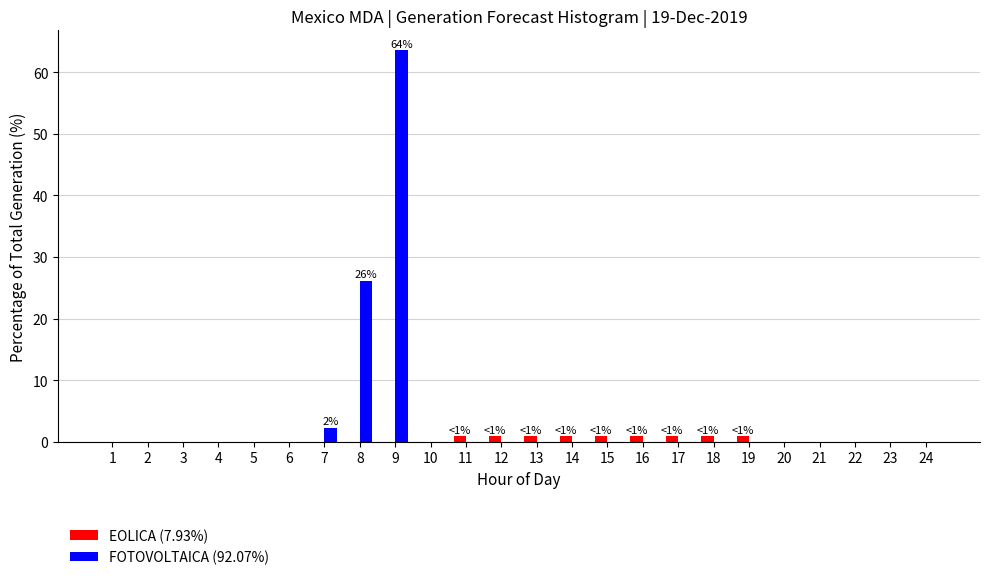

Which series has the largest total across all categories?

FOTOVOLTAICA (92.07%)